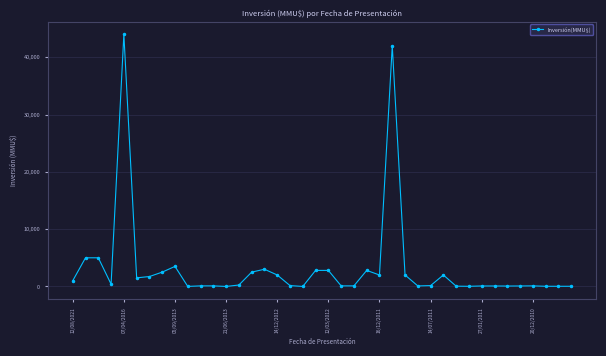

What is the difference between the second highest and second lowest values?

42000